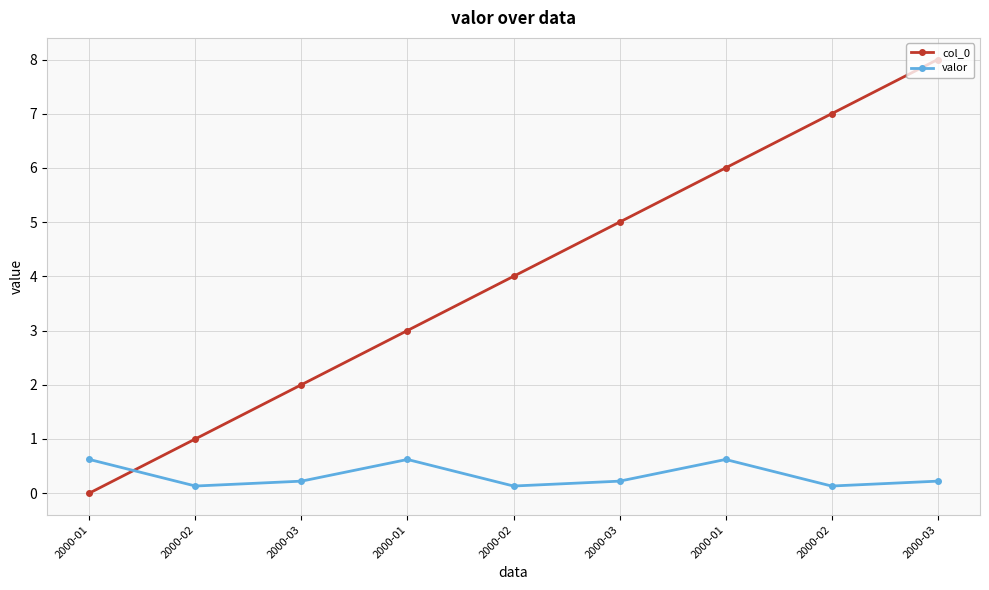

How many data points in col_0 are less than 4?

4